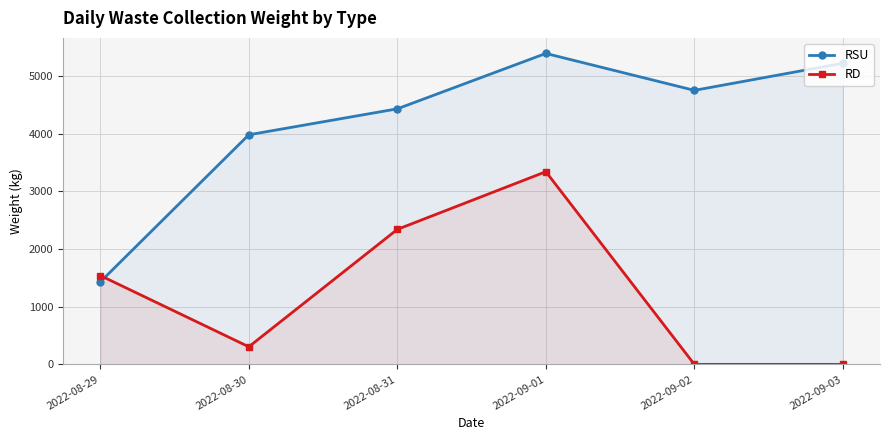

What is the value of the RD point at the 4th from the left?

3340